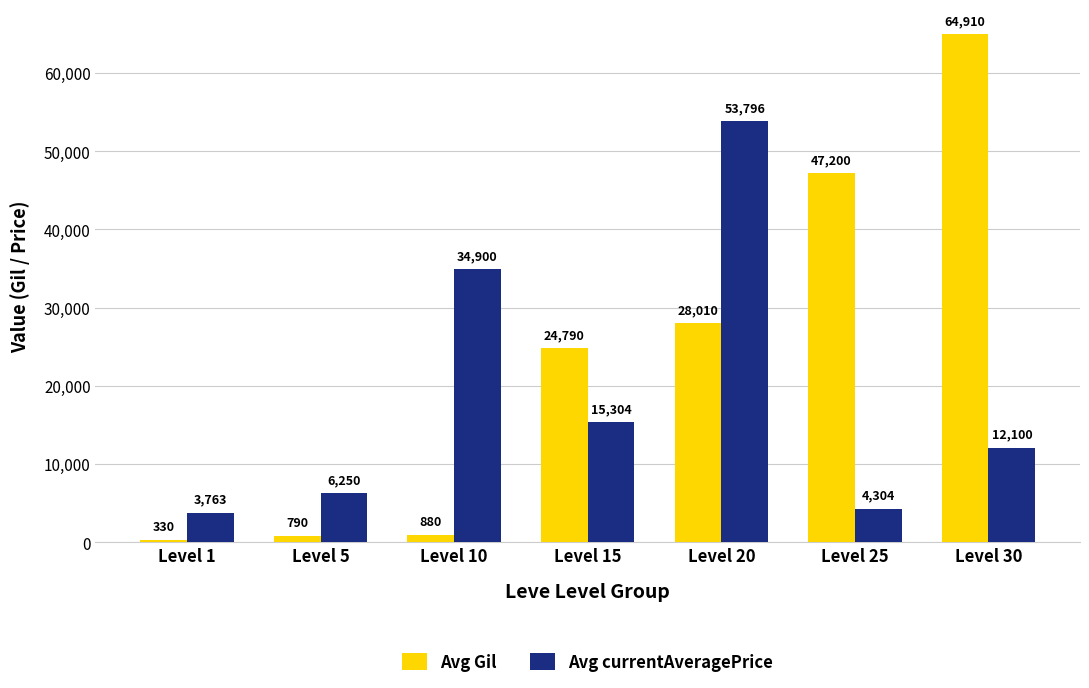

At how many categories does at least one series exceed 55255?

1